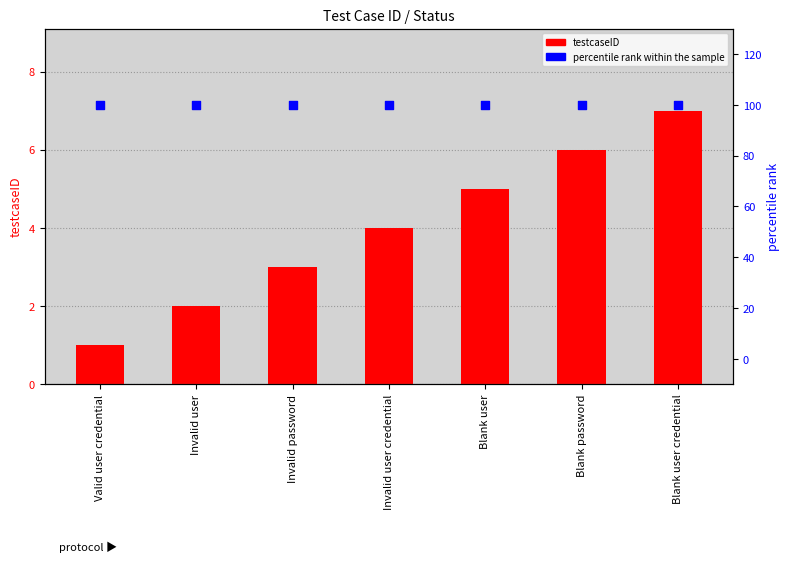

Which series reaches the minimum Y coordinate?

testcaseID